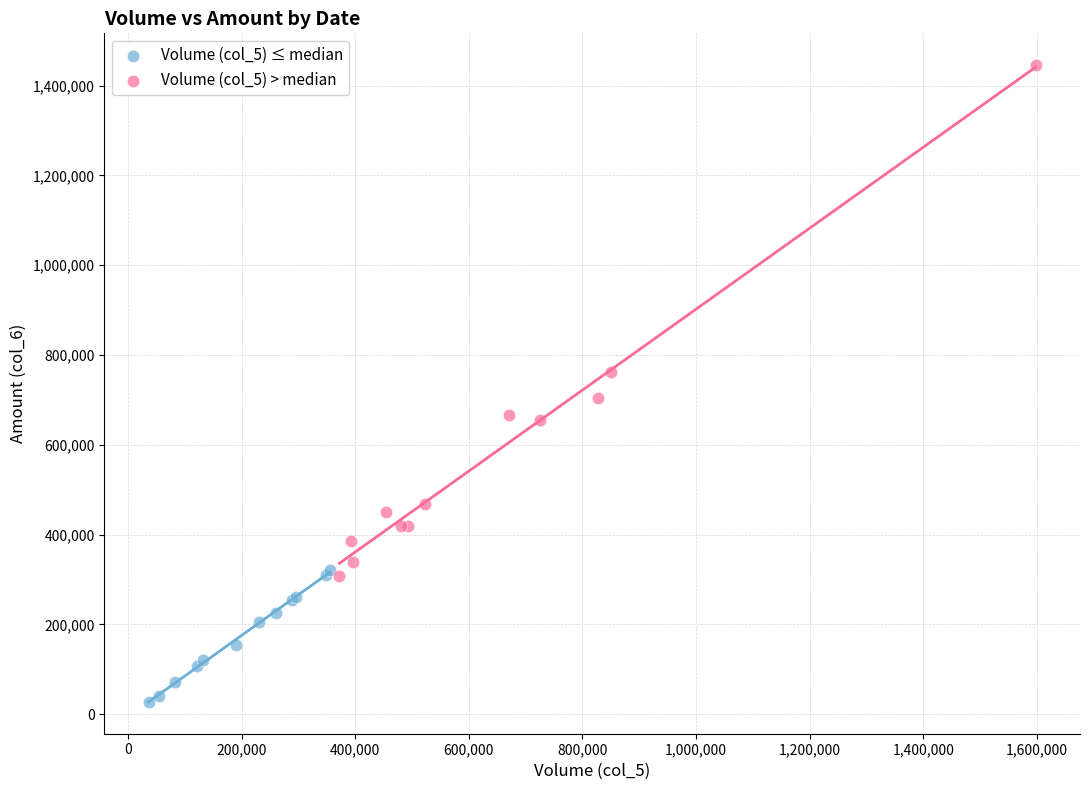

Which series reaches the minimum Y coordinate?

Volume (col_5) ≤ median